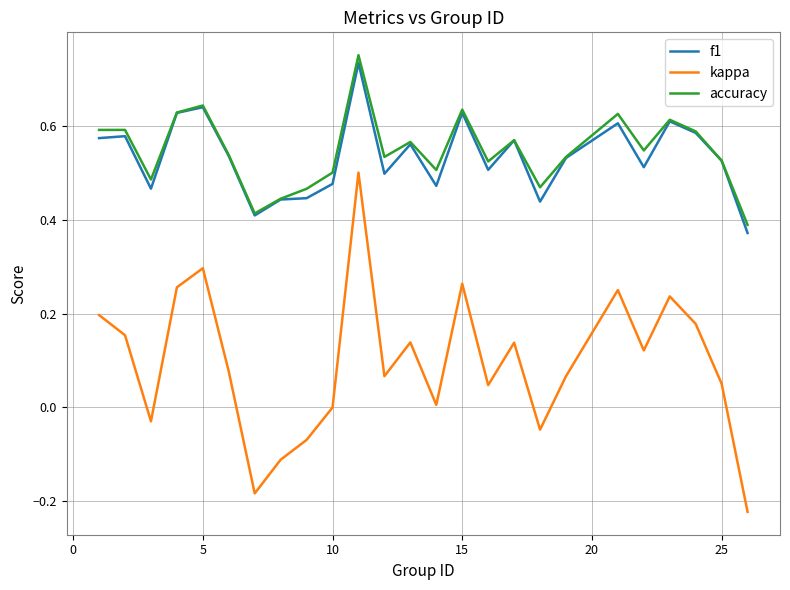

Which series has the largest range (max minus min)?

kappa